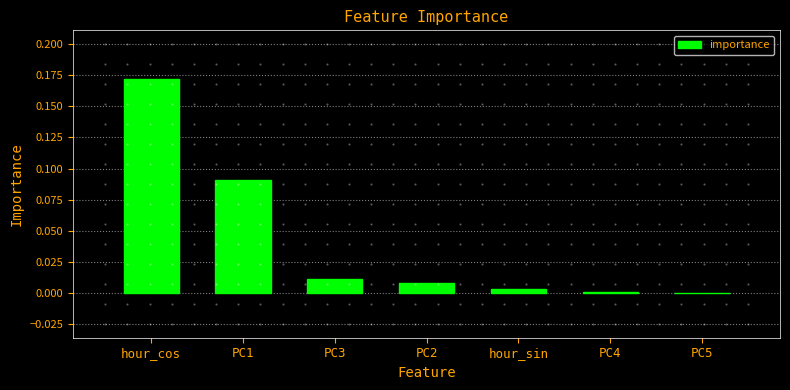

Which category has the highest value across all series?

hour_cos